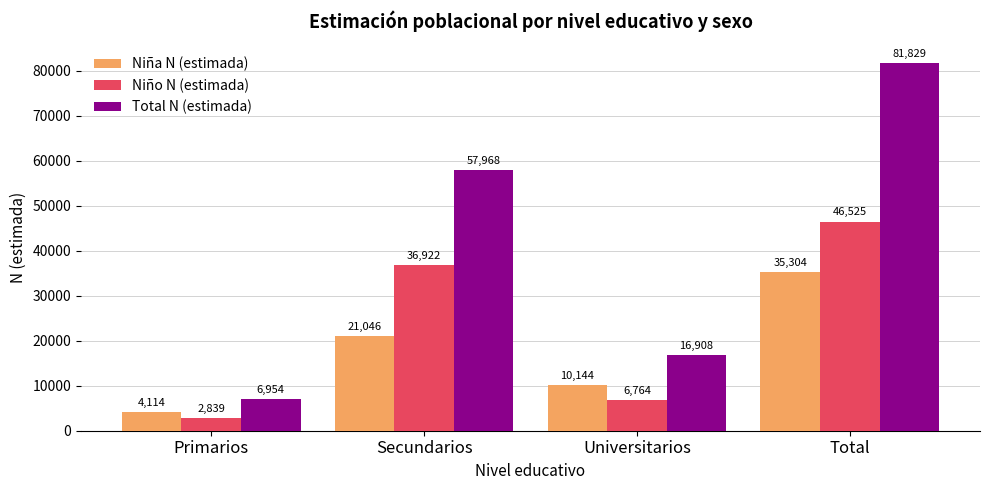

Are the bars grouped side by side (vs. stacked)?

Yes